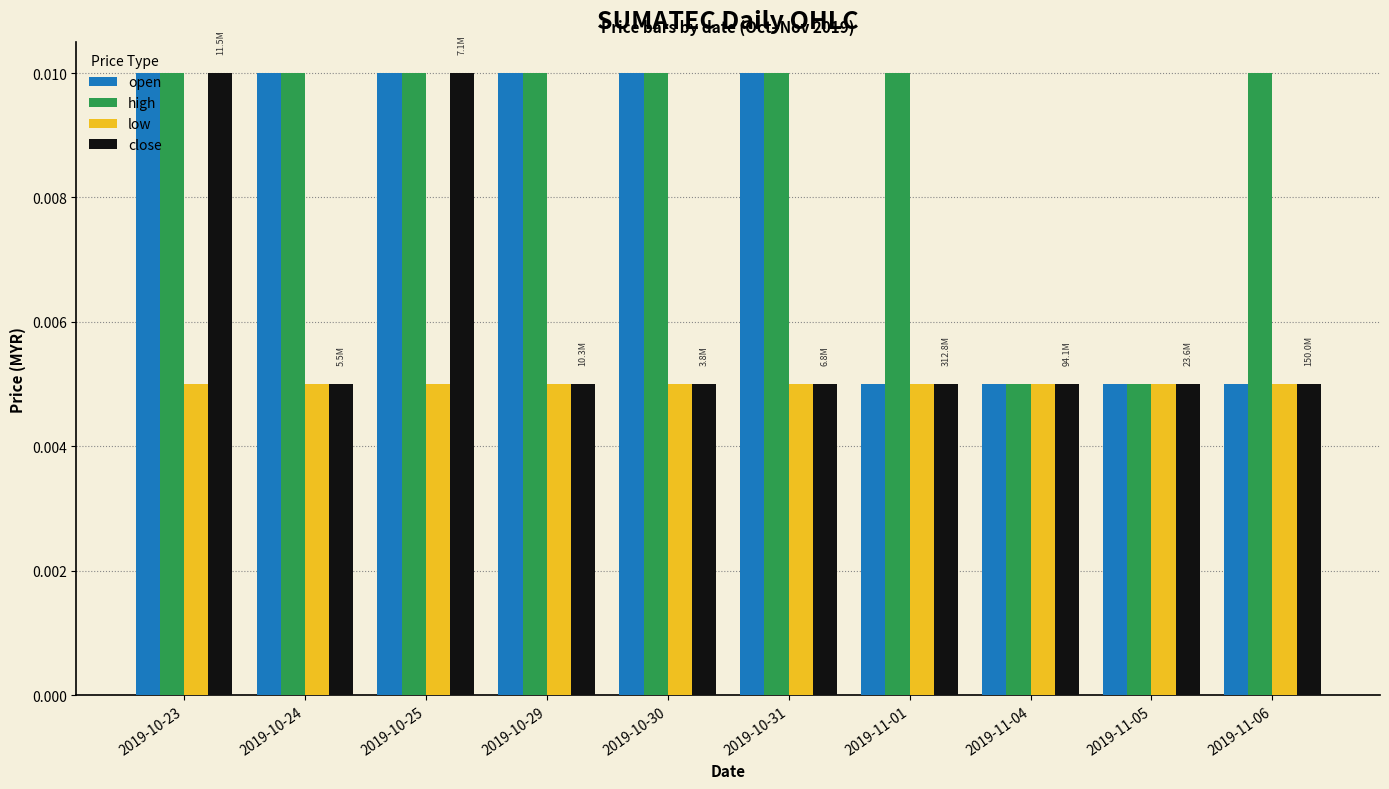

Is the value of open at 2019-10-23 greater than the value of close at 2019-11-06?

Yes